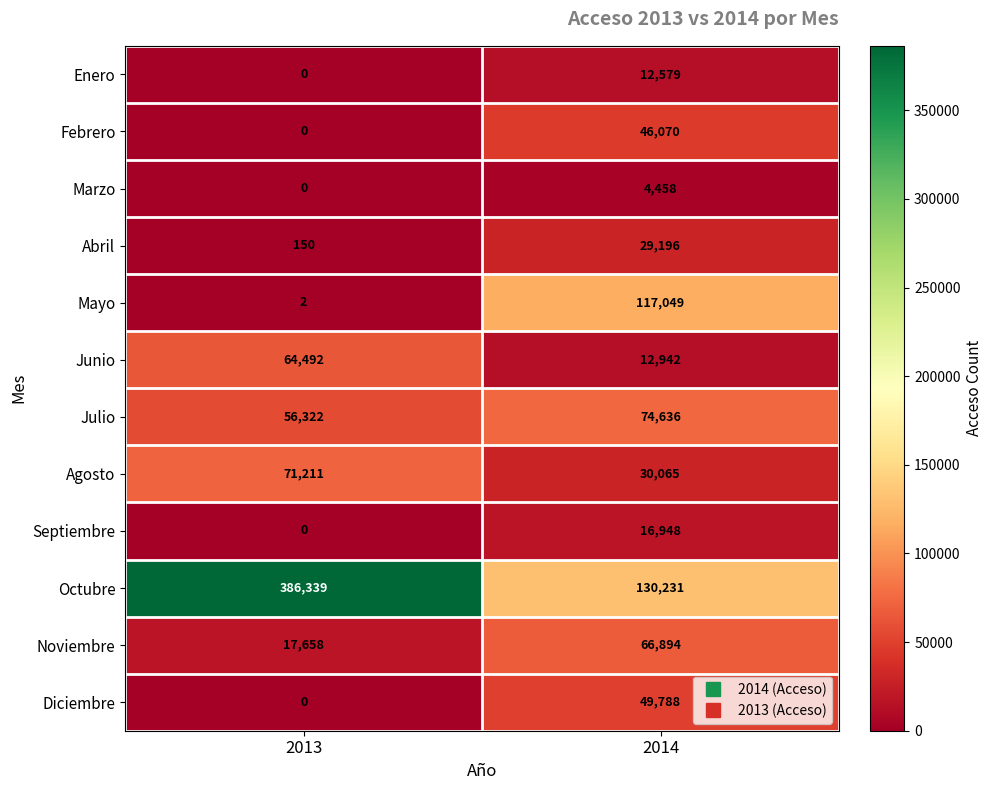

What is the average value of the Abril series?

14673